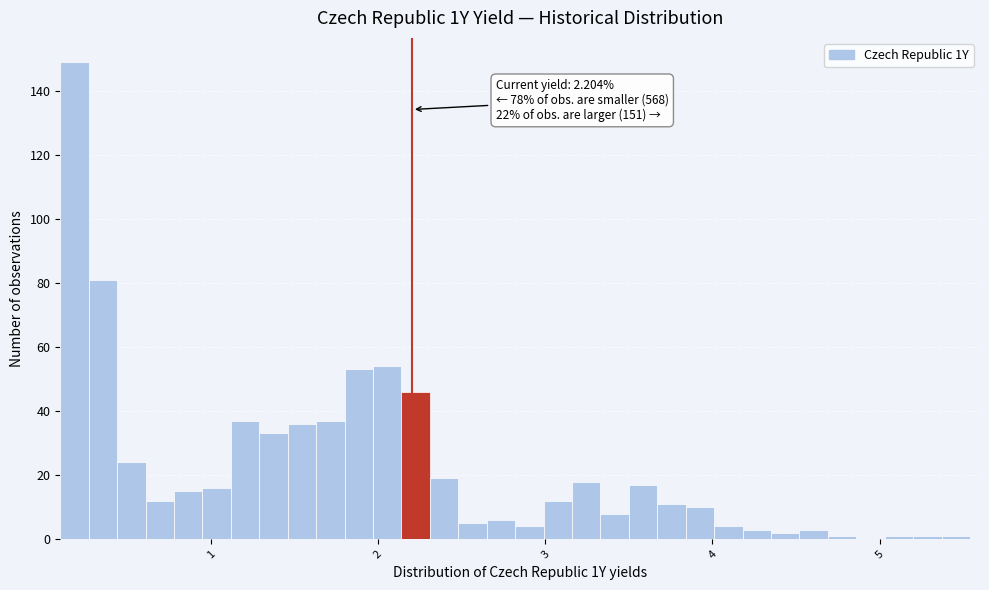

Read against the x-axis, roughly where is the centre of the tallest bar?

0.2